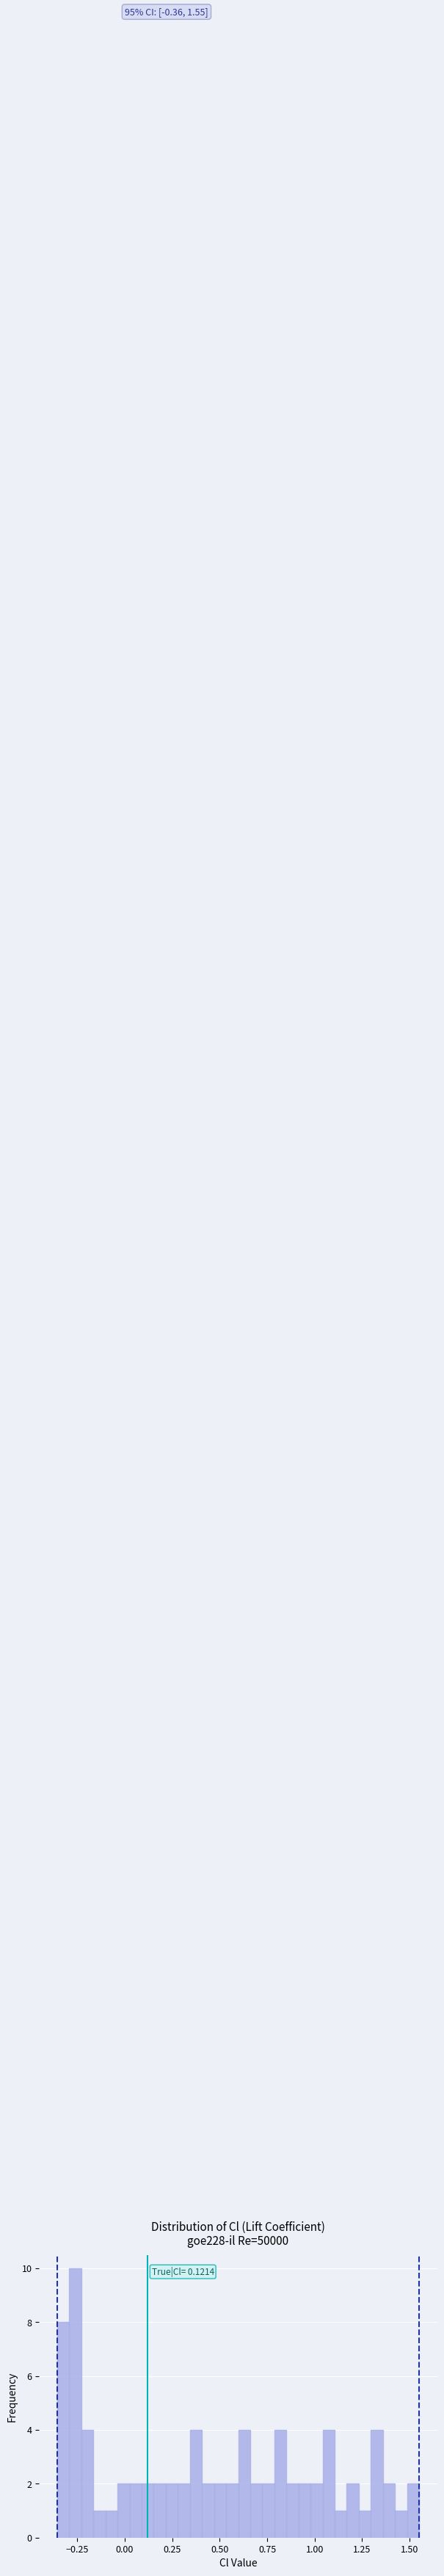

Around what value on the x-axis is the tallest bar? Give the approximate position of its centre, as read against the axis.

-0.25